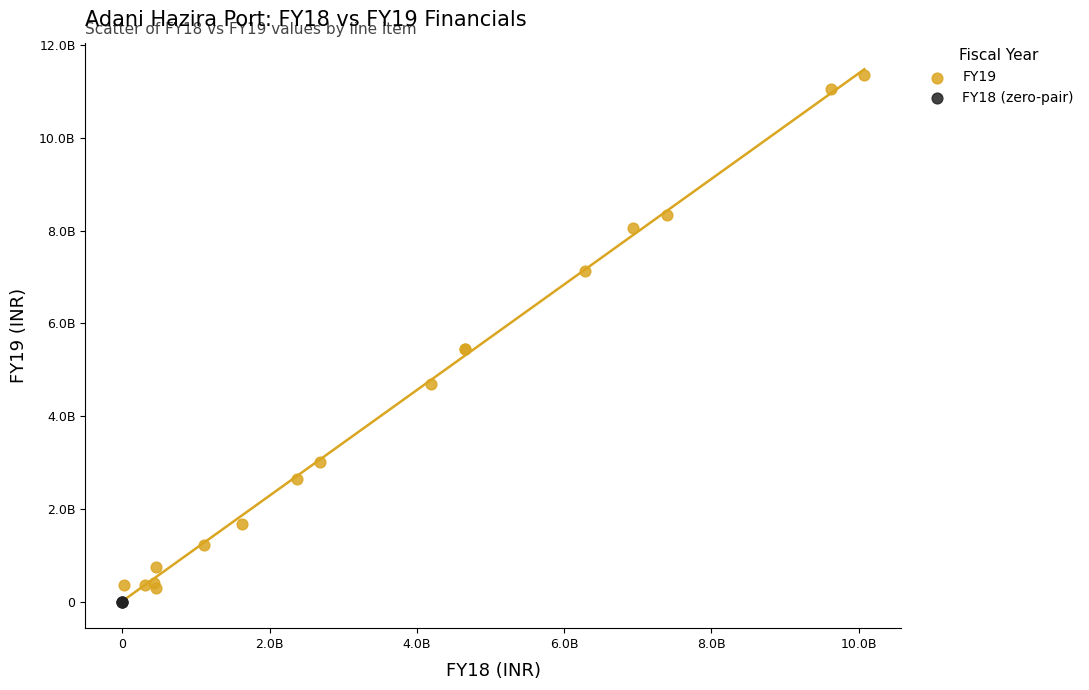

What are all the series names shown in the legend?

FY19, FY18 (zero-pair)